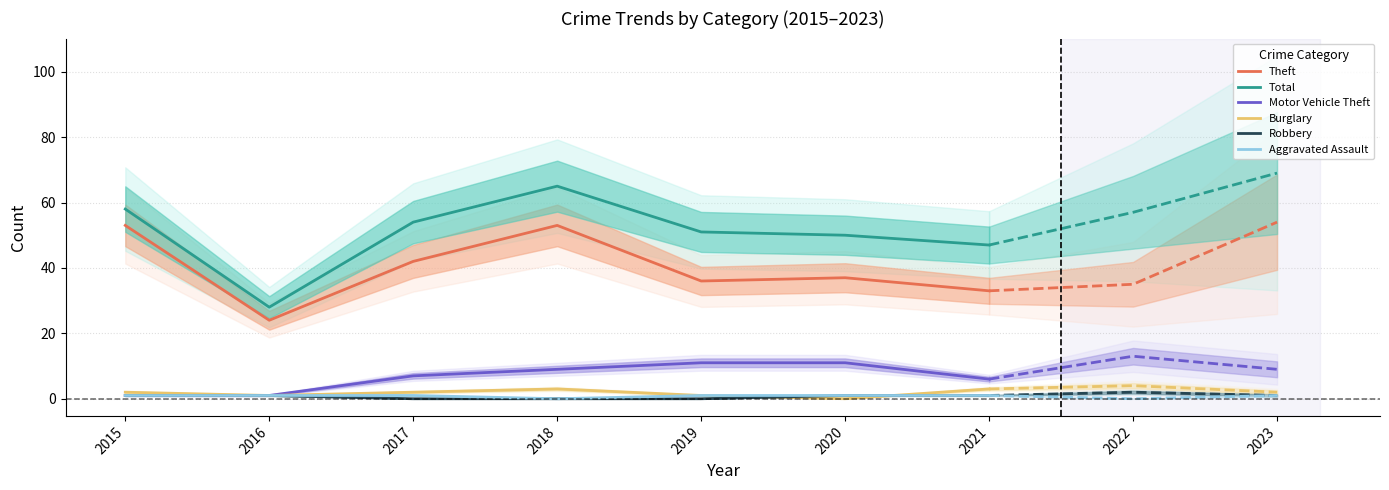

Which series has the largest total across all categories?

Total